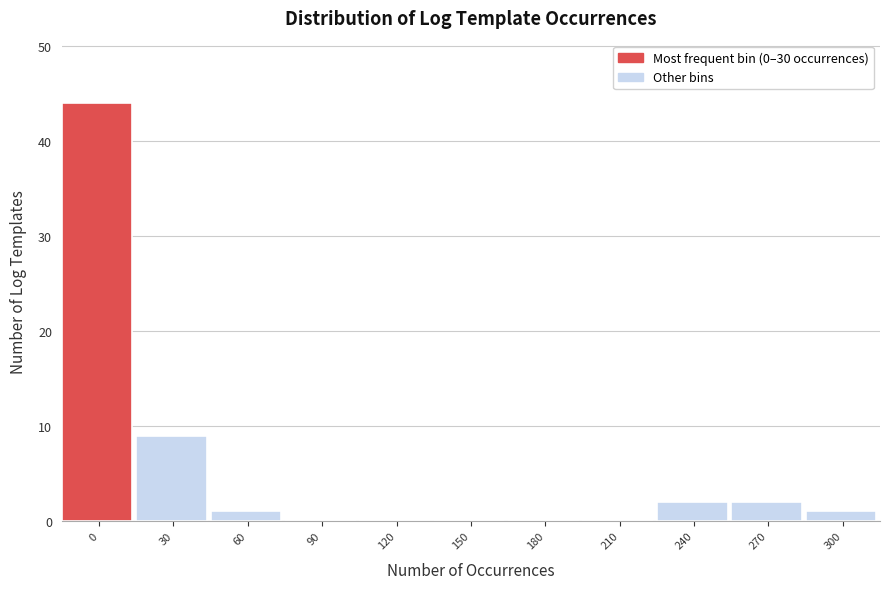

Reading right to left, list all the values displayed in this chart.

300=1	270=2	240=2	210=0	180=0	150=0	120=0	90=0	60=1	30=9	0=44